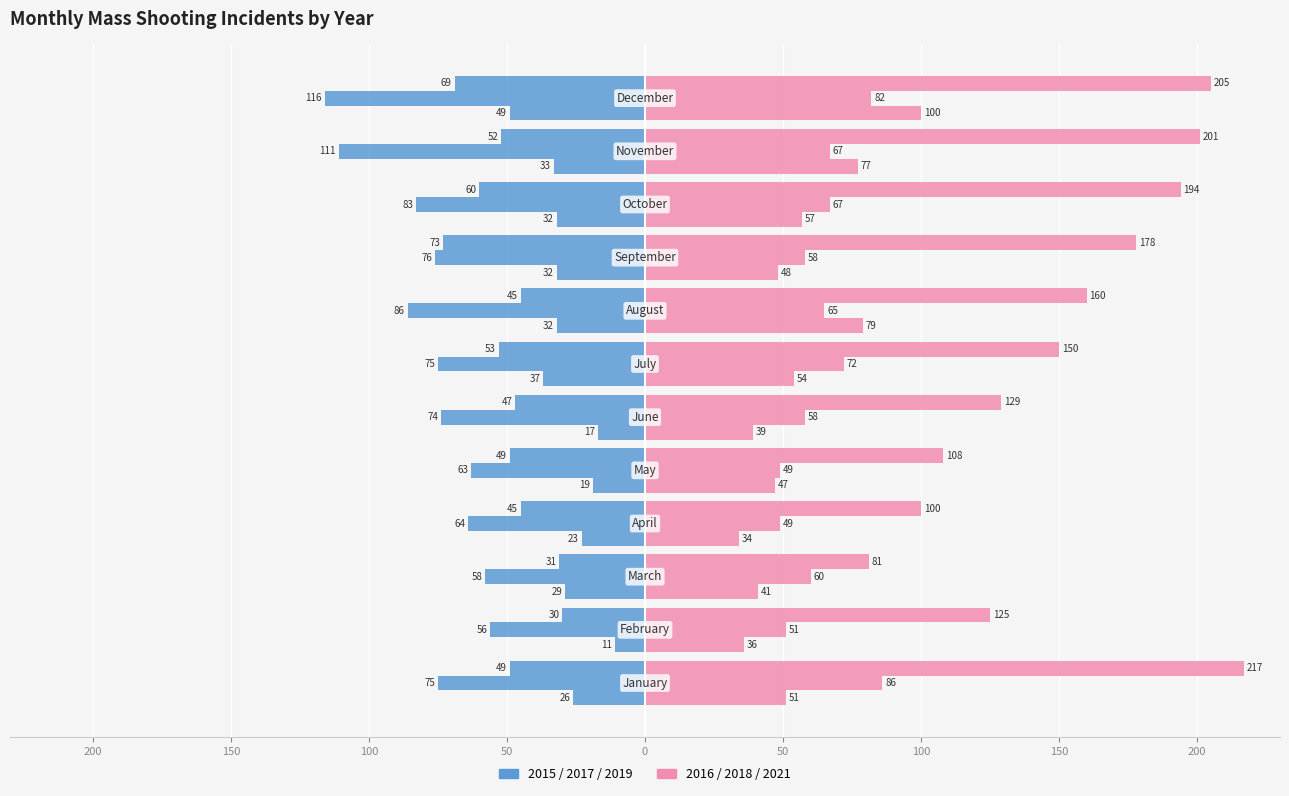

Reading left to right, what are all the values shown in this chart?

2015: -26	-11	-29	-23	-19	-17	-37	-32	-32	-32	-33	-49
2016: 51	36	41	34	47	39	54	79	48	57	77	100
2017: -75	-56	-58	-64	-63	-74	-75	-86	-76	-83	-111	-116
2018: 86	51	60	49	49	58	72	65	58	67	67	82
2019: -49	-30	-31	-45	-49	-47	-53	-45	-73	-60	-52	-69
2021: 217	125	81	100	108	129	150	160	178	194	201	205